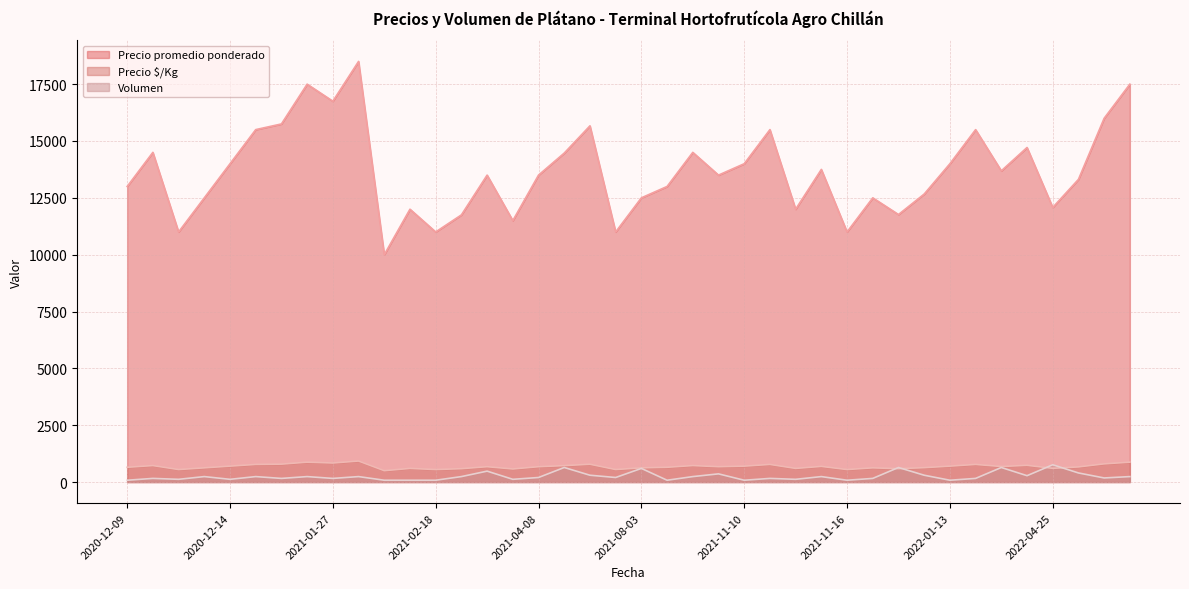

Count the number of categories in the chart.

40